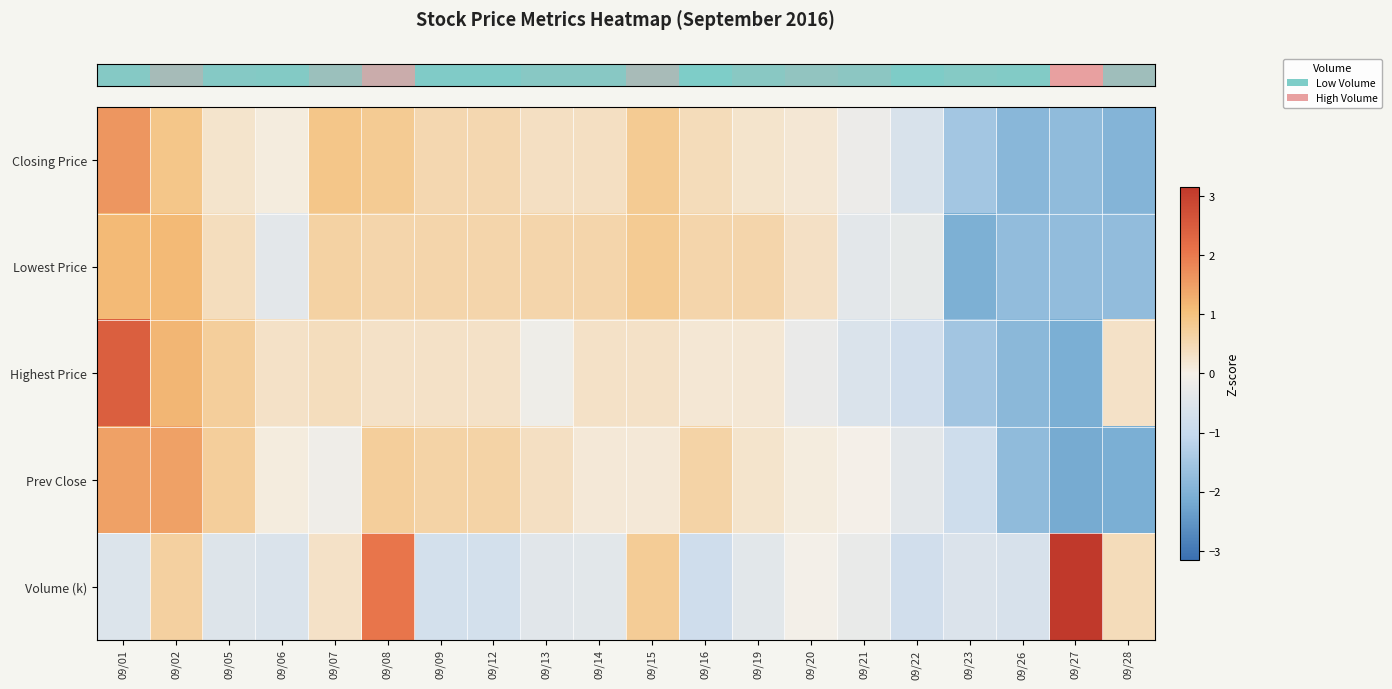

Which series changed the most between 09/06 and 09/14?

row_1